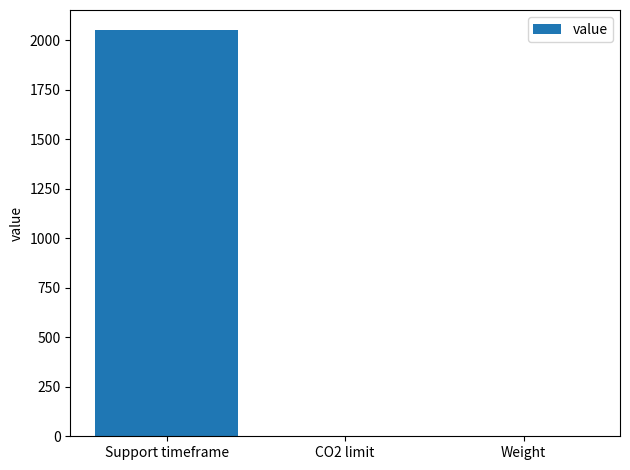

What is the maximum value shown in the chart?

2050